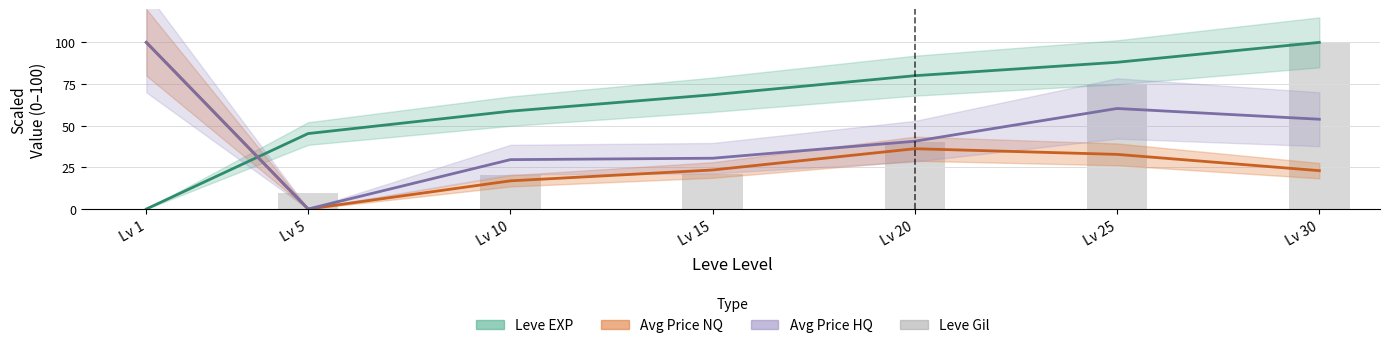

Which has a higher value, Lv 10 or Lv 5?

Lv 10